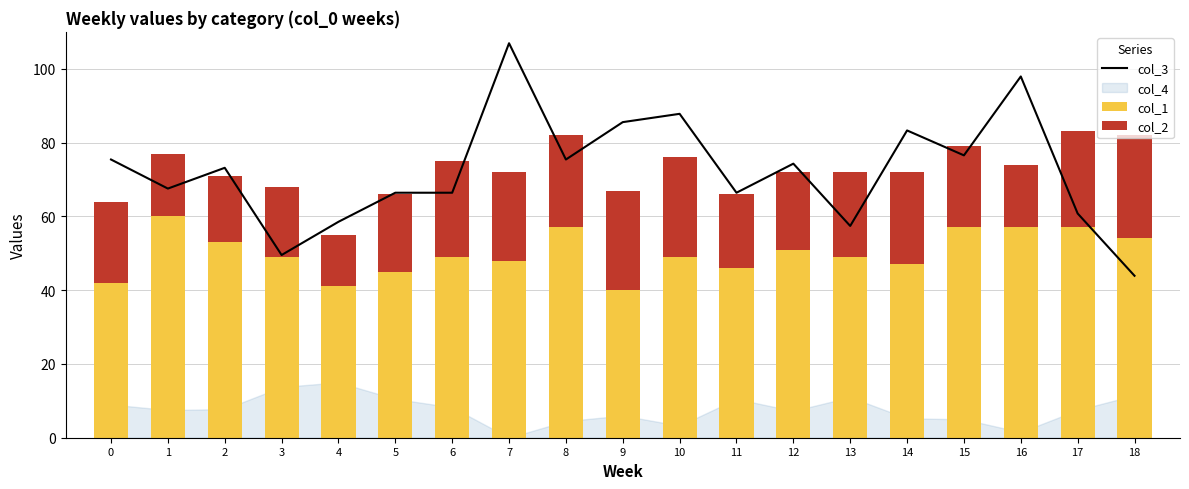

What is the difference between the col_1 values at 0 and 7?

6.0